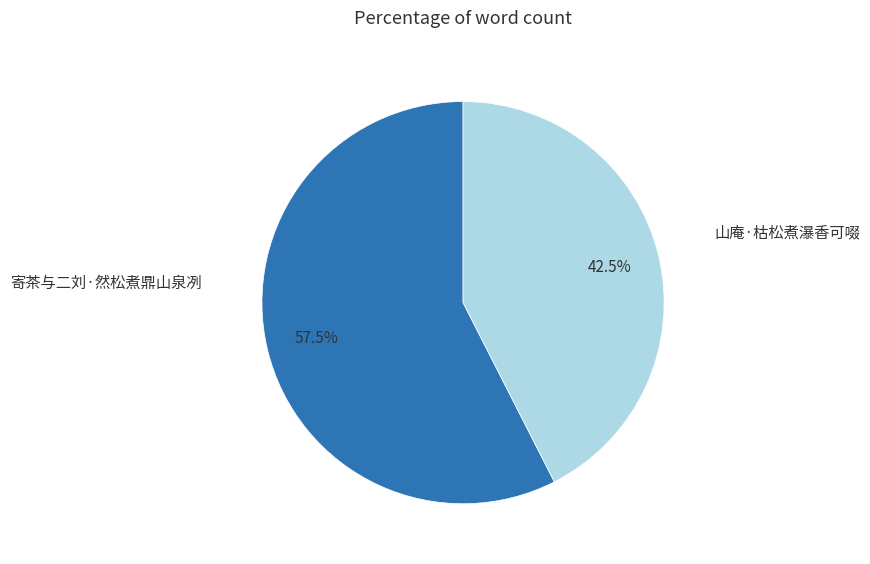

Is there any slice that represents more than half of the pie?

Yes